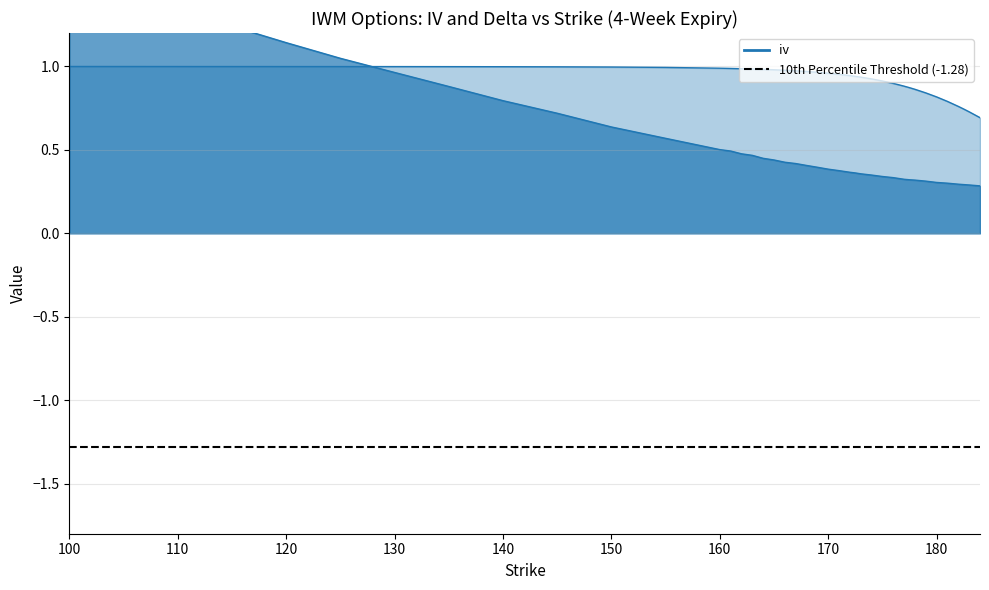

What is the difference between the highest and lowest values at 173?

0.6